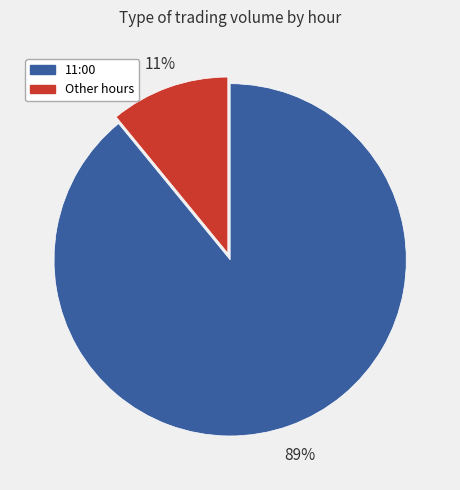

To the nearest percent, what is the average slice percentage?

50%